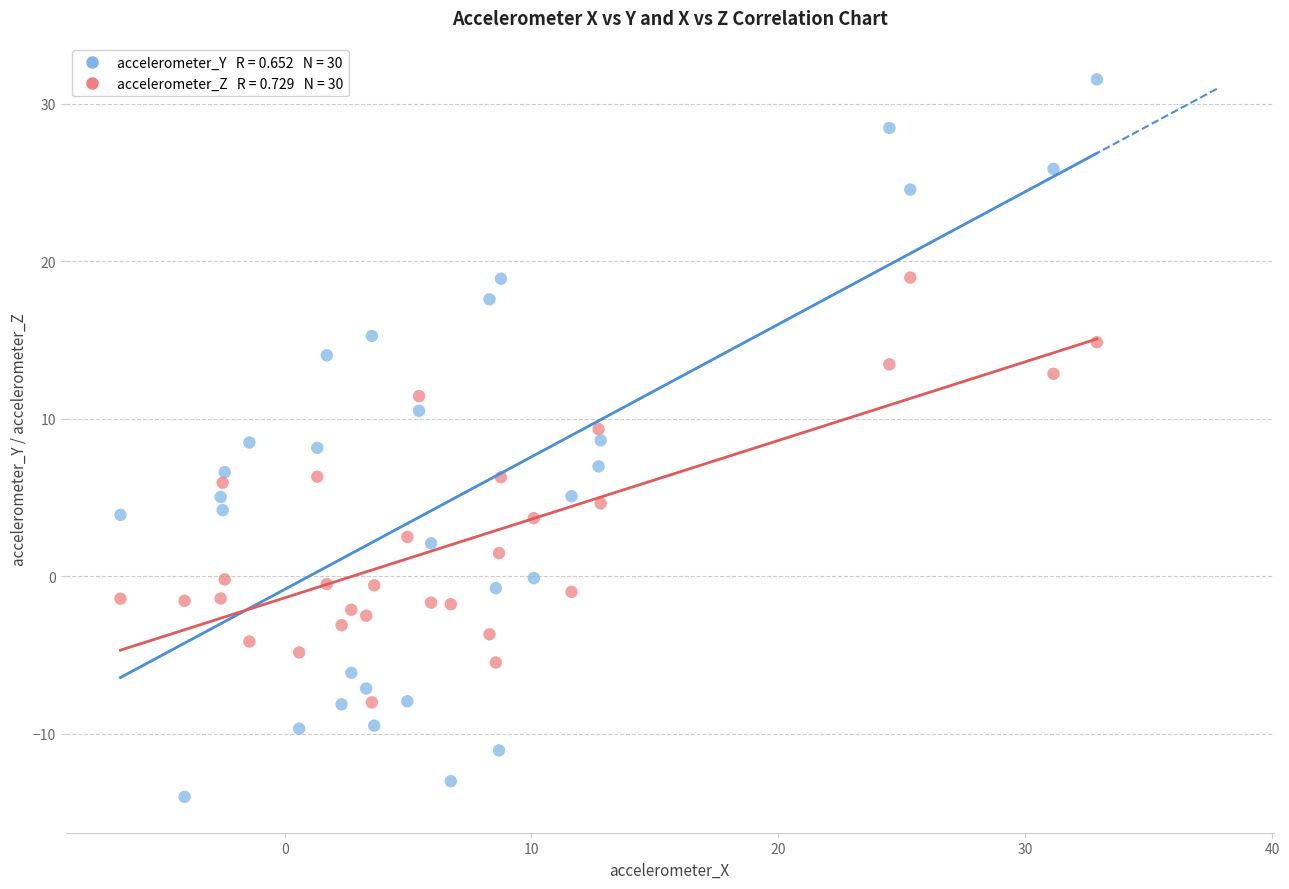

Across all data points, what is the range of X values (max minus min)?

39.6